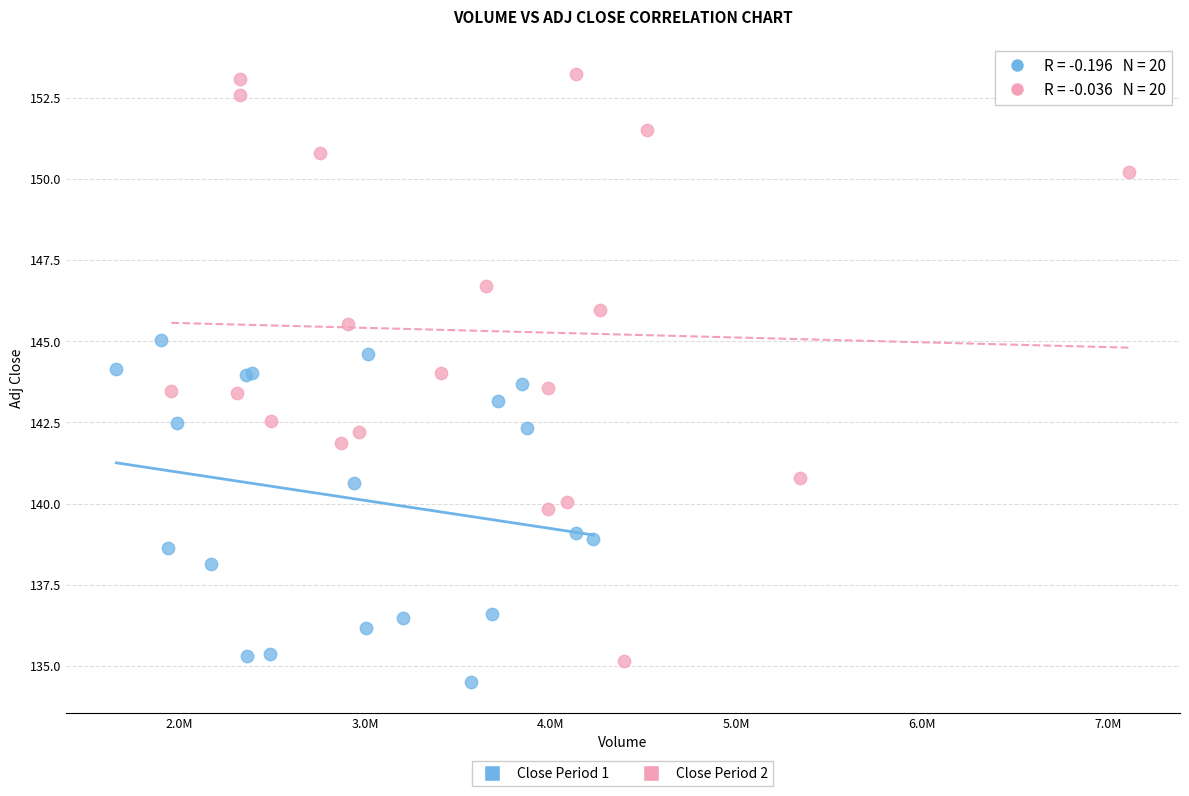

Which series has the largest Y range (max minus min)?

Close Period 2